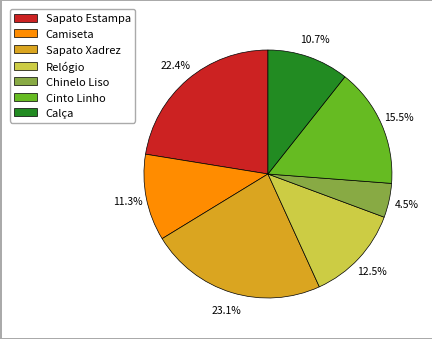

How many segments does this pie chart have?

7